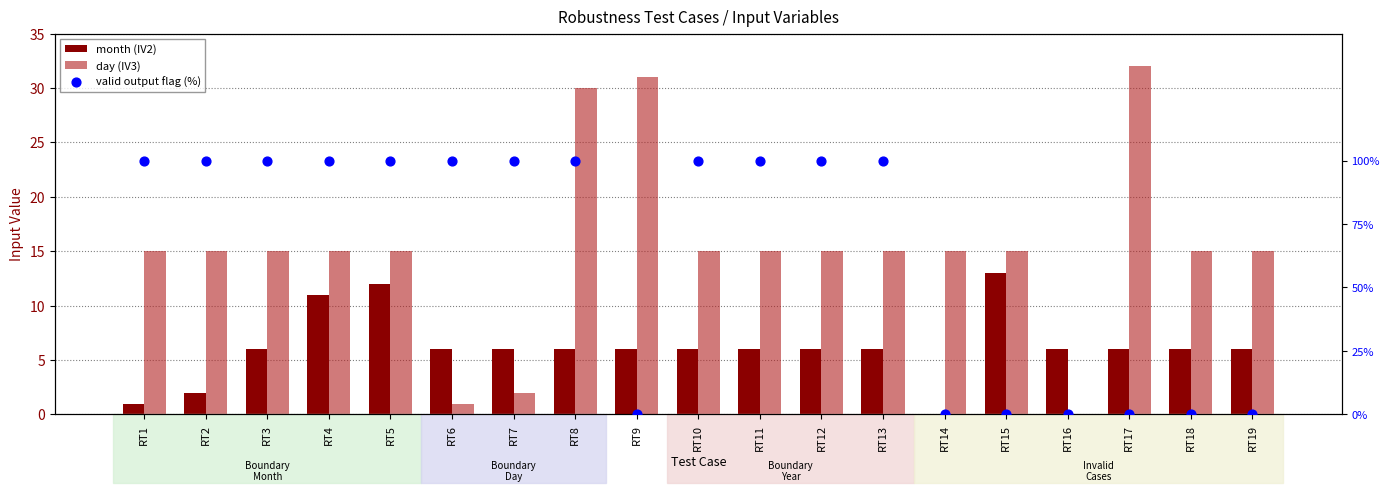

Which series has the largest total across all categories?

valid output flag (%)